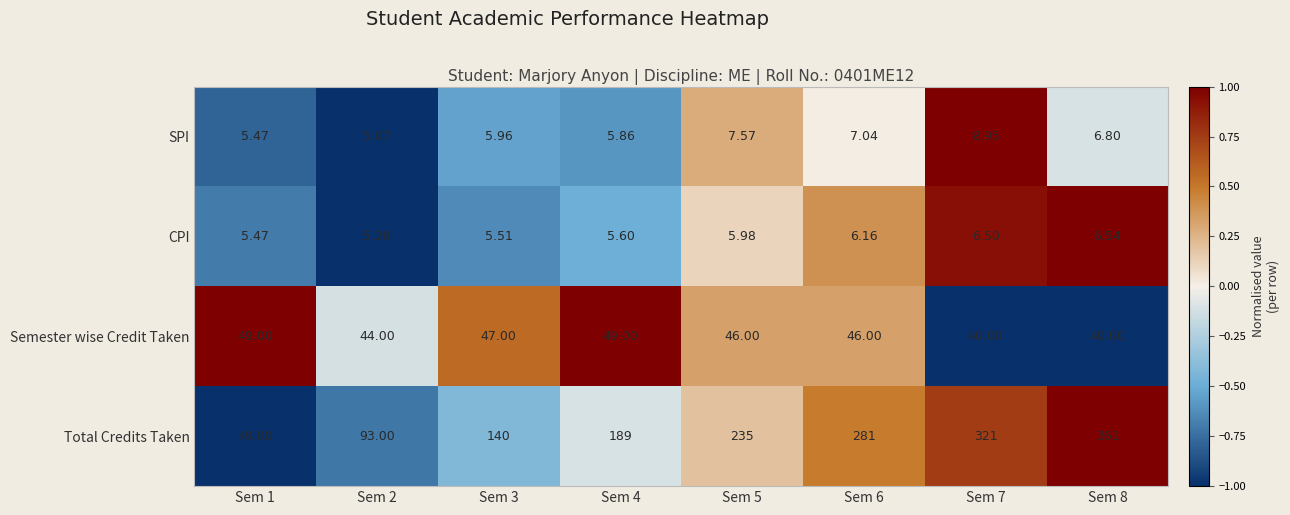

Which series has the largest total across all categories?

Total Credits Taken